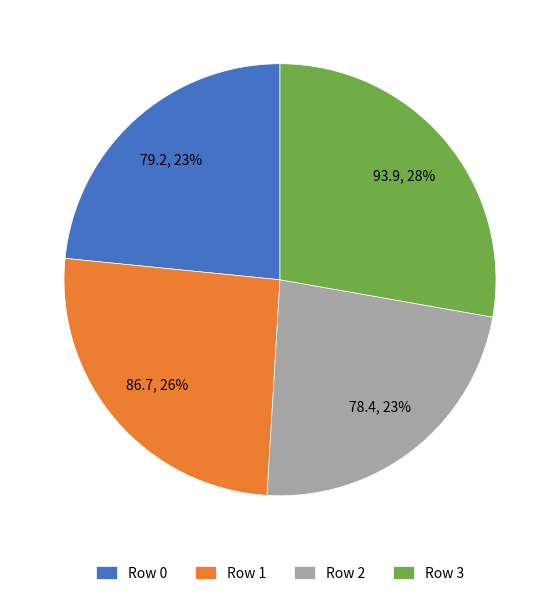

Combined, do Row 3 and Row 2 account for over 50%?

Yes